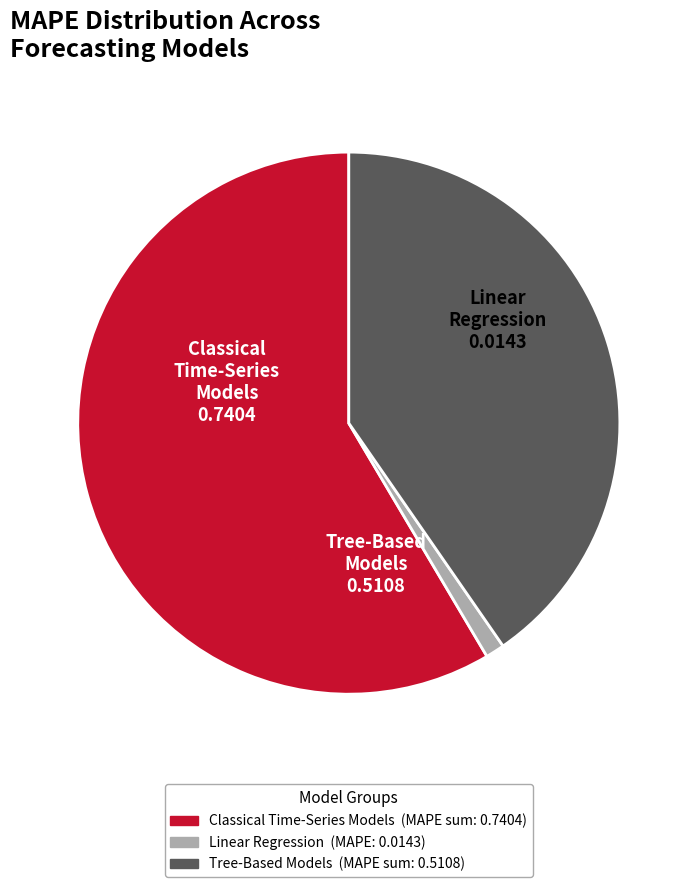

What is the ratio of the value at Tree-Based Models to the value at Classical Time-Series Models?

0.7